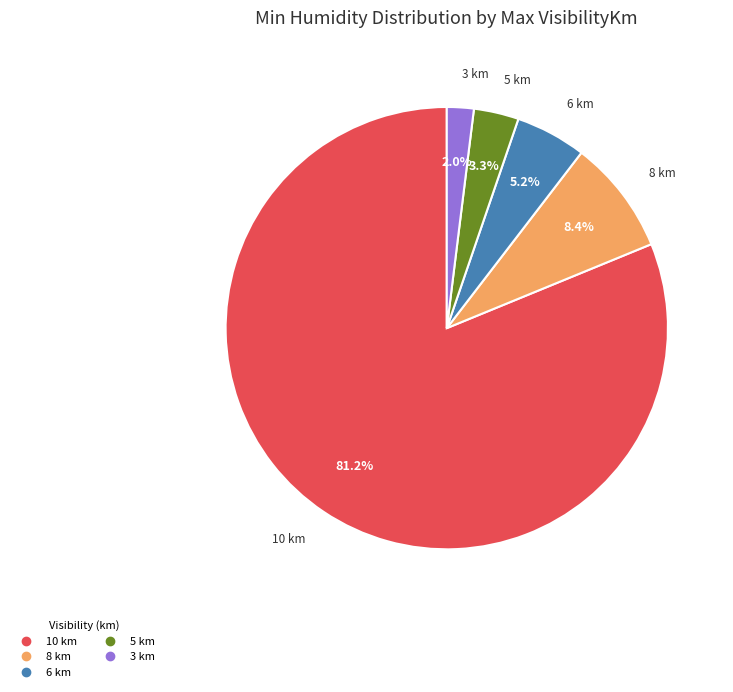

Does any single category account for the majority?

Yes